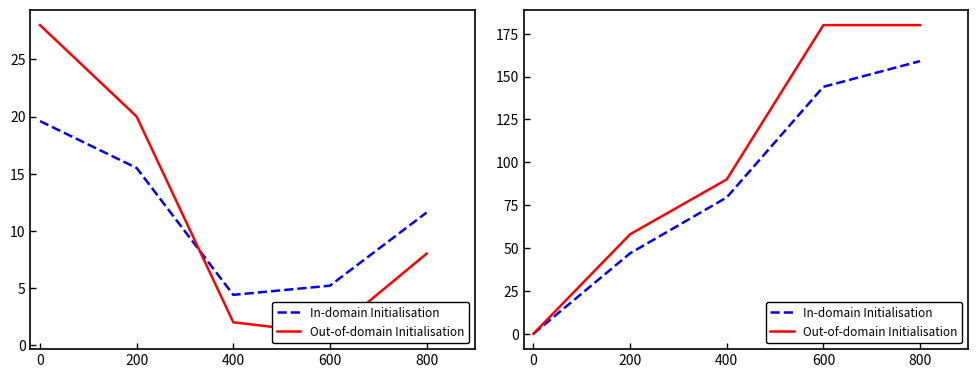

What are all the series names shown in the legend?

In-domain Initialisation, Out-of-domain Initialisation